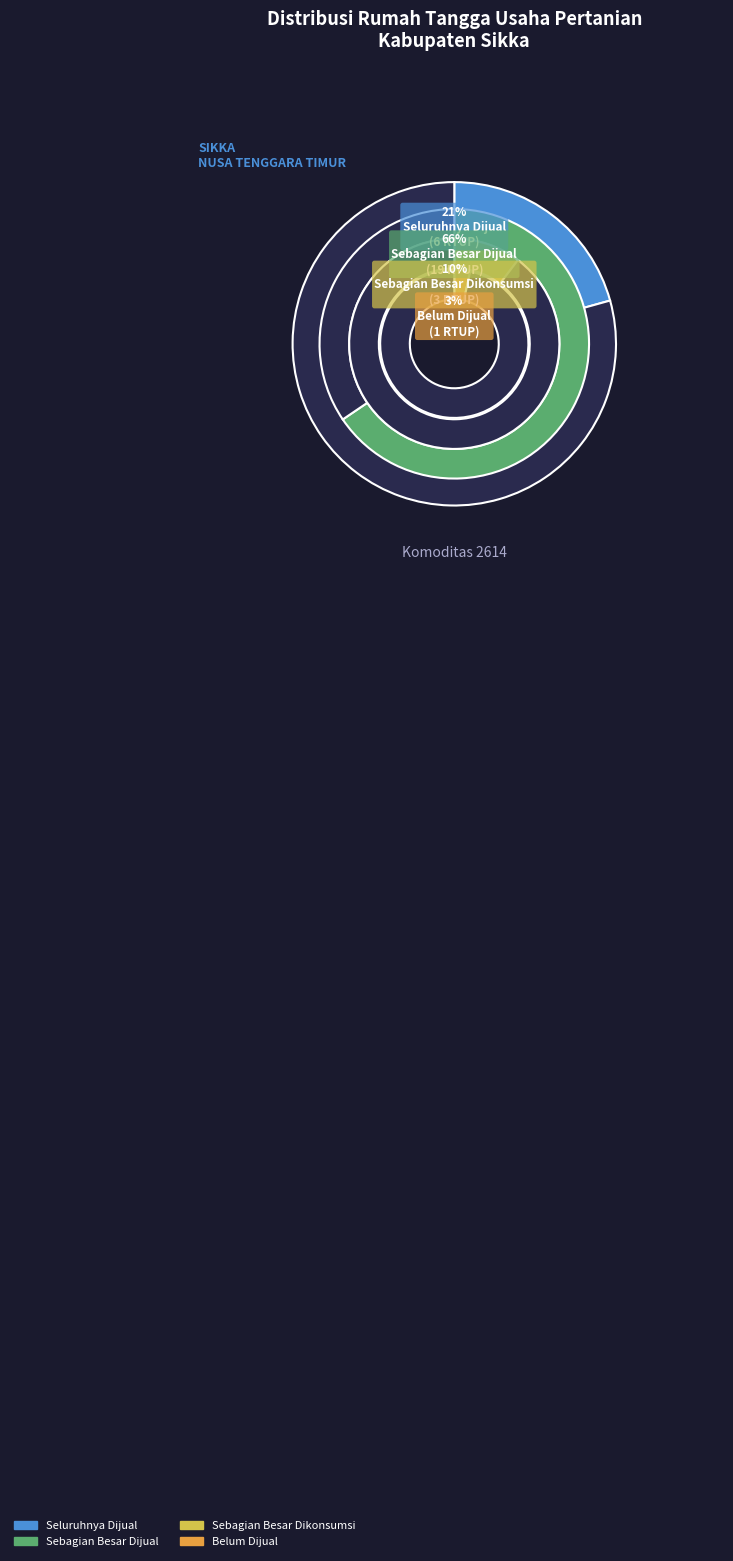

Do Belum Dijual and Sebagian Besar Dijual together represent more than half of the pie?

Yes